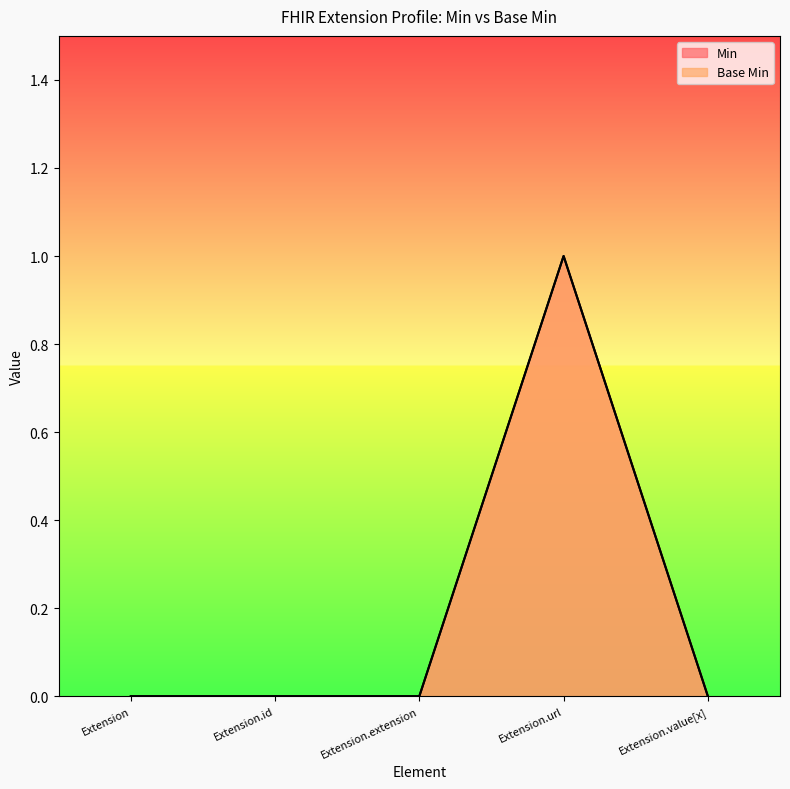

Rank the series by their maximum value, from highest to lowest.

Min, Base Min